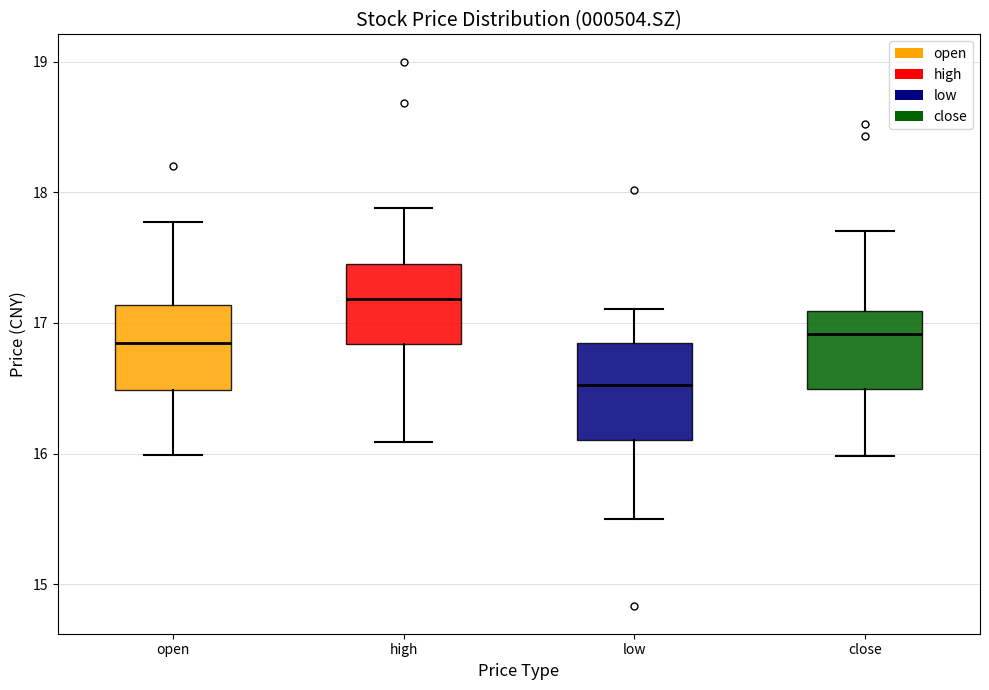

Where does the median line of the box for high sit on the y-axis? The values are not printed on the chart, so give them approximately, as read against the axis.

17.2